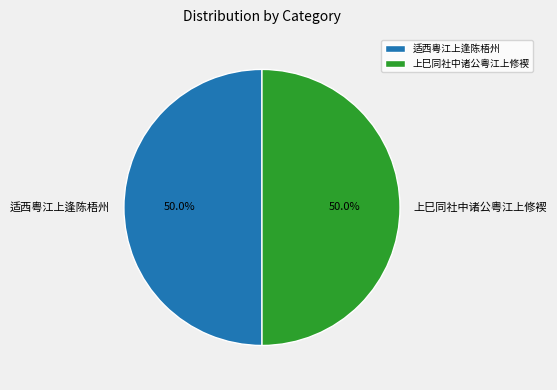

Count the number of slices in the pie.

2